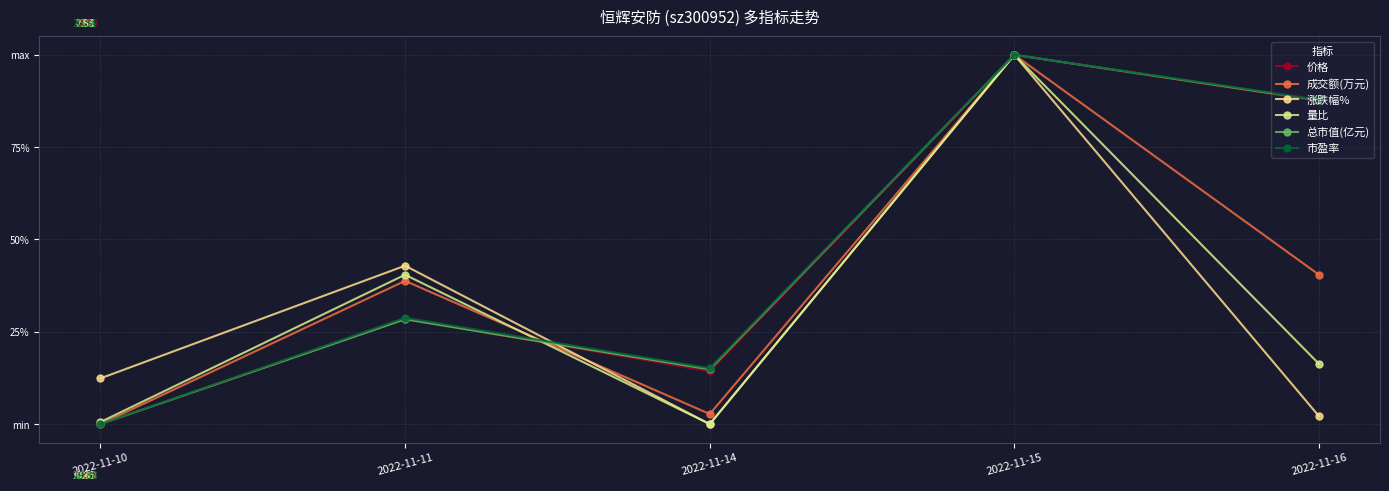

Does the chart have visible grid lines?

Yes